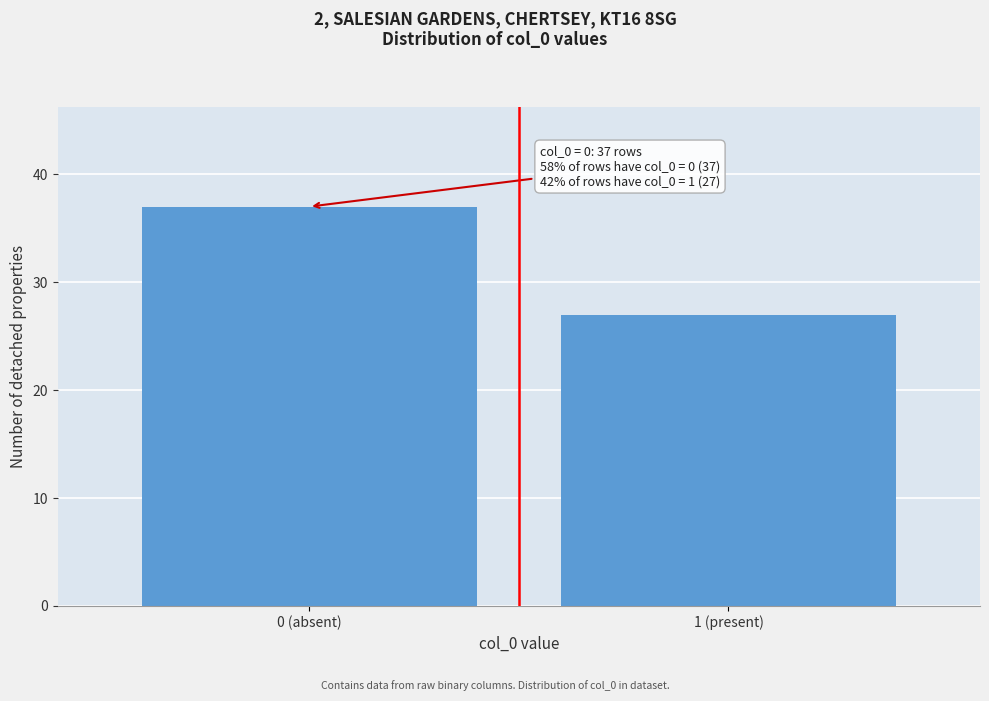

Reading left to right, what are all the values shown in this chart?

37	27